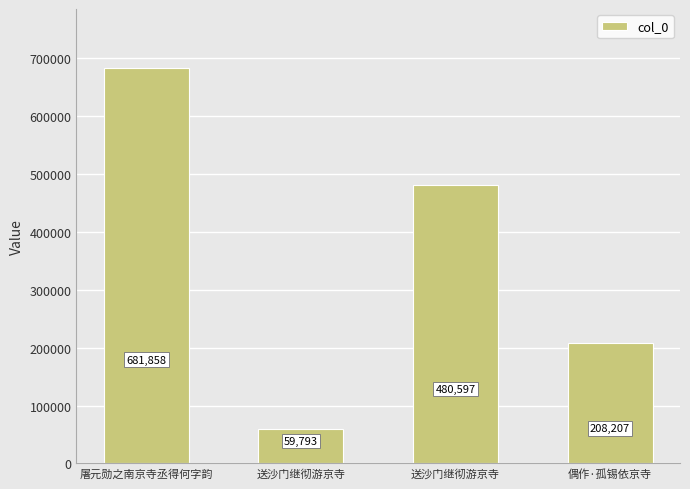

The value at 偶作·孤锡依京寺 is 80719. True or false?

False